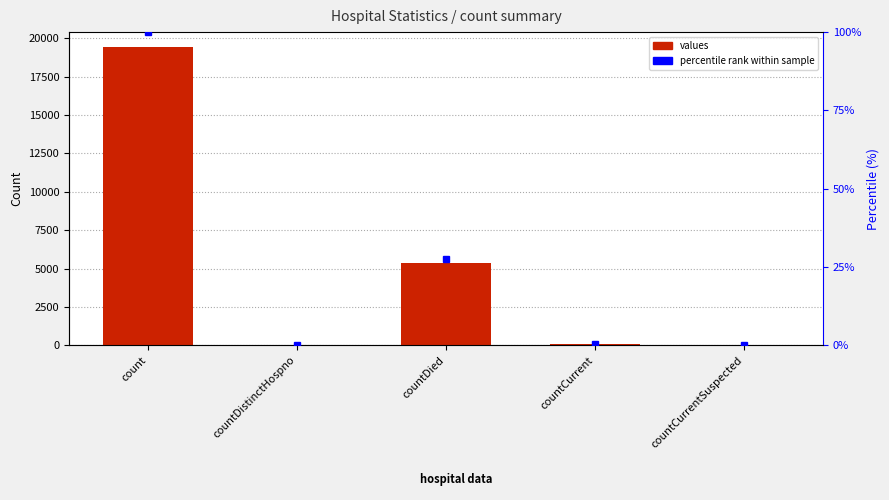

What is the difference between the highest and lowest values at countCurrent?

59.7